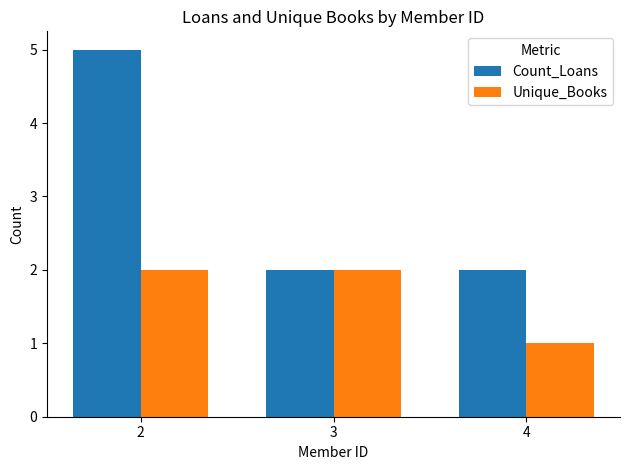

Which category has the highest value across all series?

2